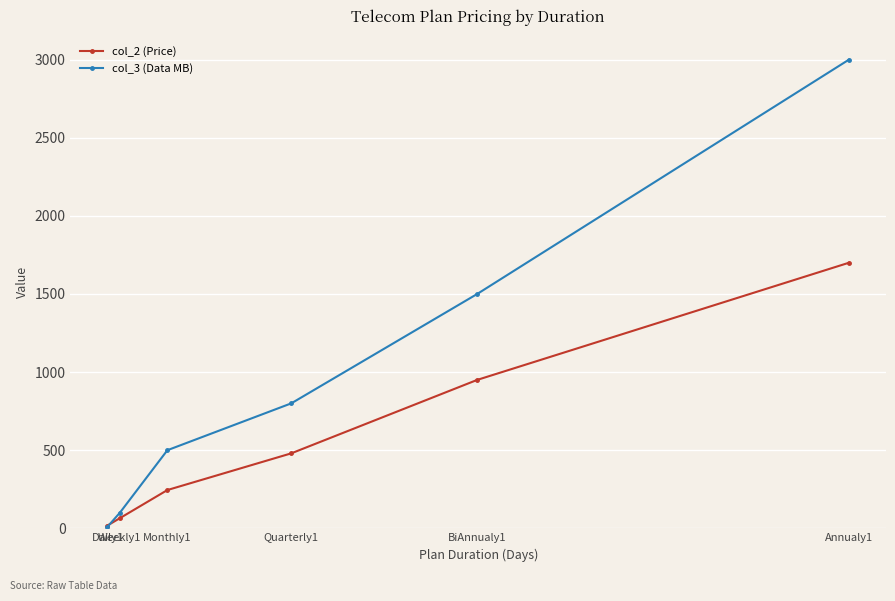

Is this an area chart (filled region under the line)?

No